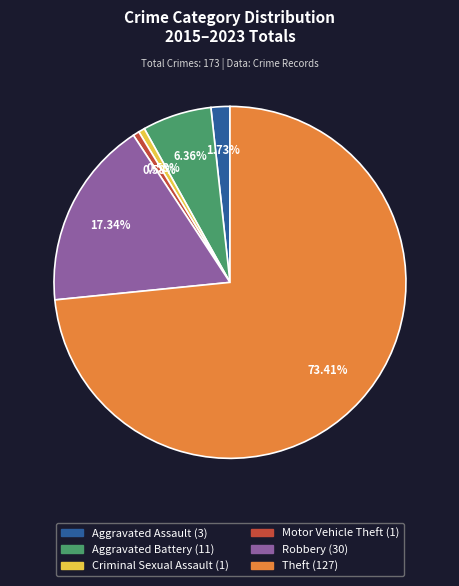

The Motor Vehicle Theft slice represents 1% of the pie. True or false?

True